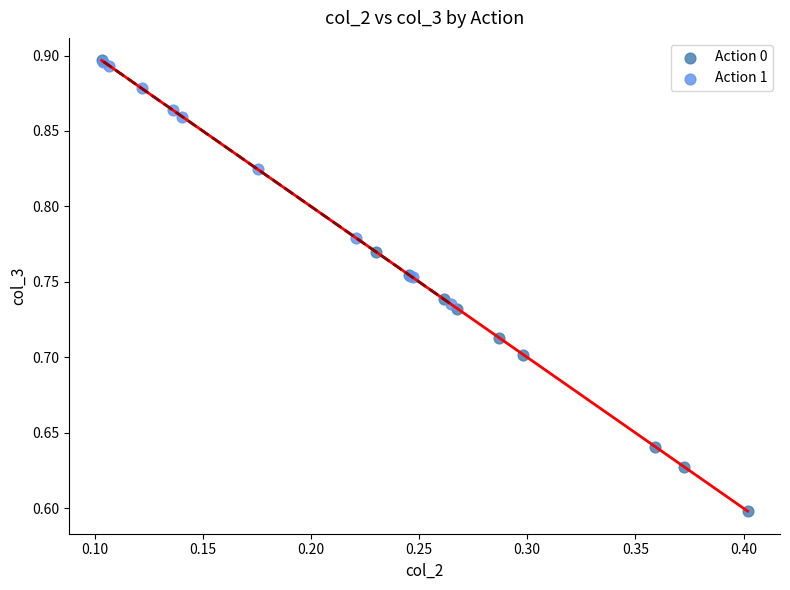

Which series reaches the minimum Y coordinate?

Action 0